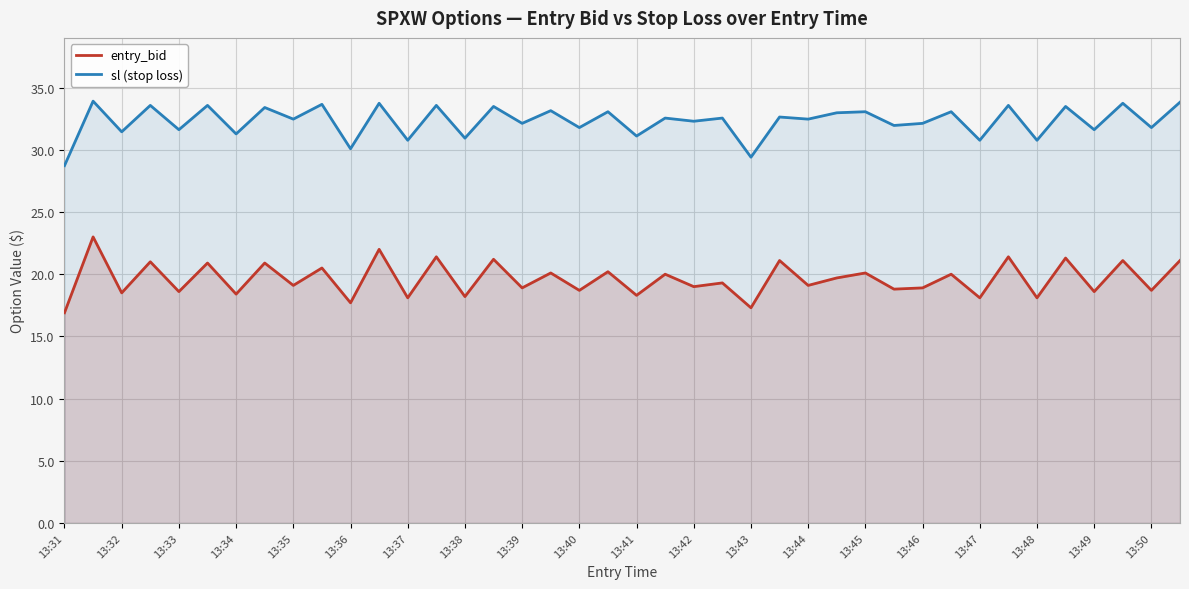

True or false: sl (stop loss) and entry_bid cross at least once.

False